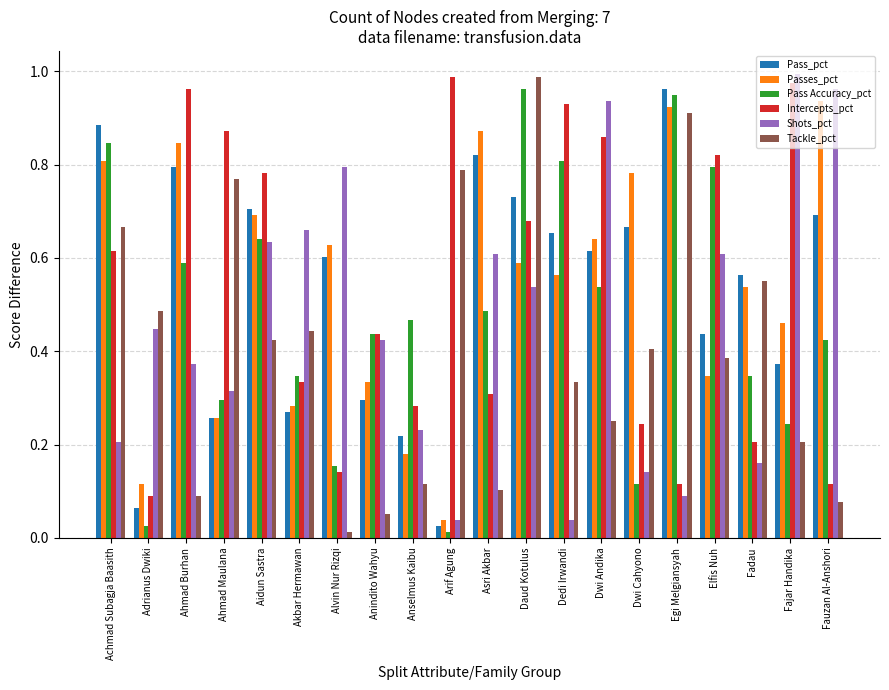

What is the sum of the Passes_pct values at Dedi Irwandi and Dwi Andika?

1.2